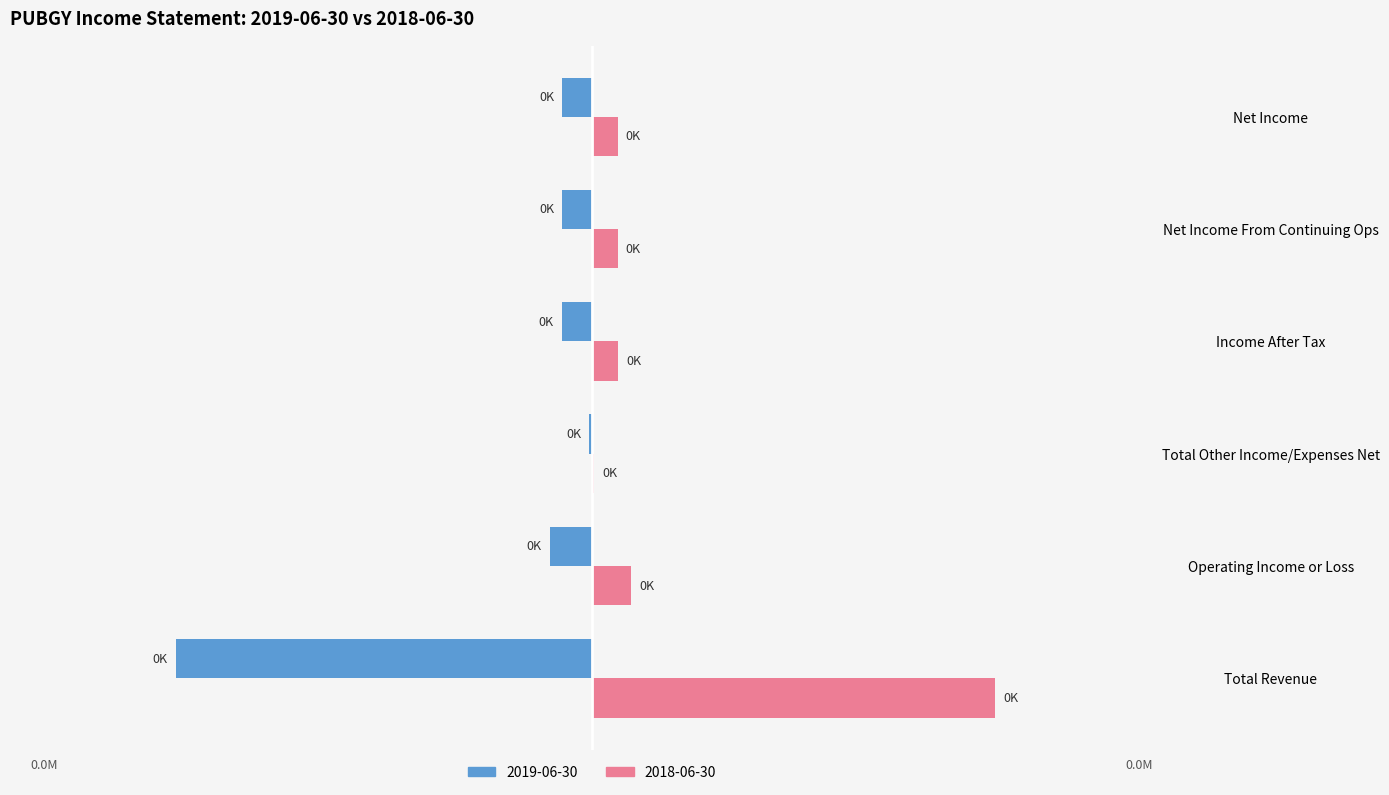

What are all the series names shown in the legend?

2019-06-30, 2018-06-30